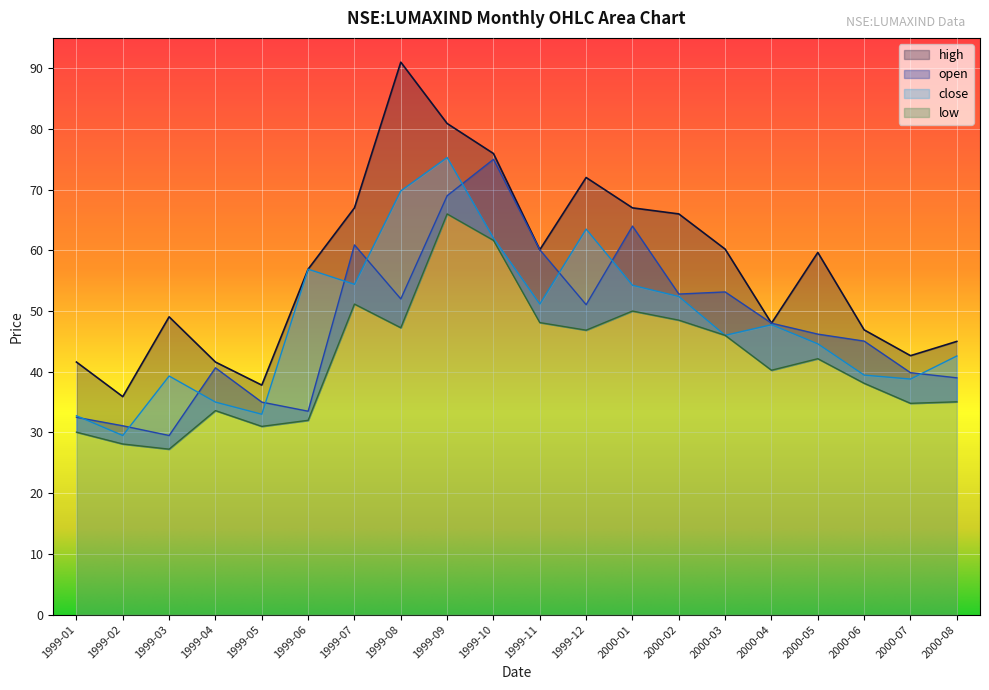

Where is the first local minimum for close?

1999-02